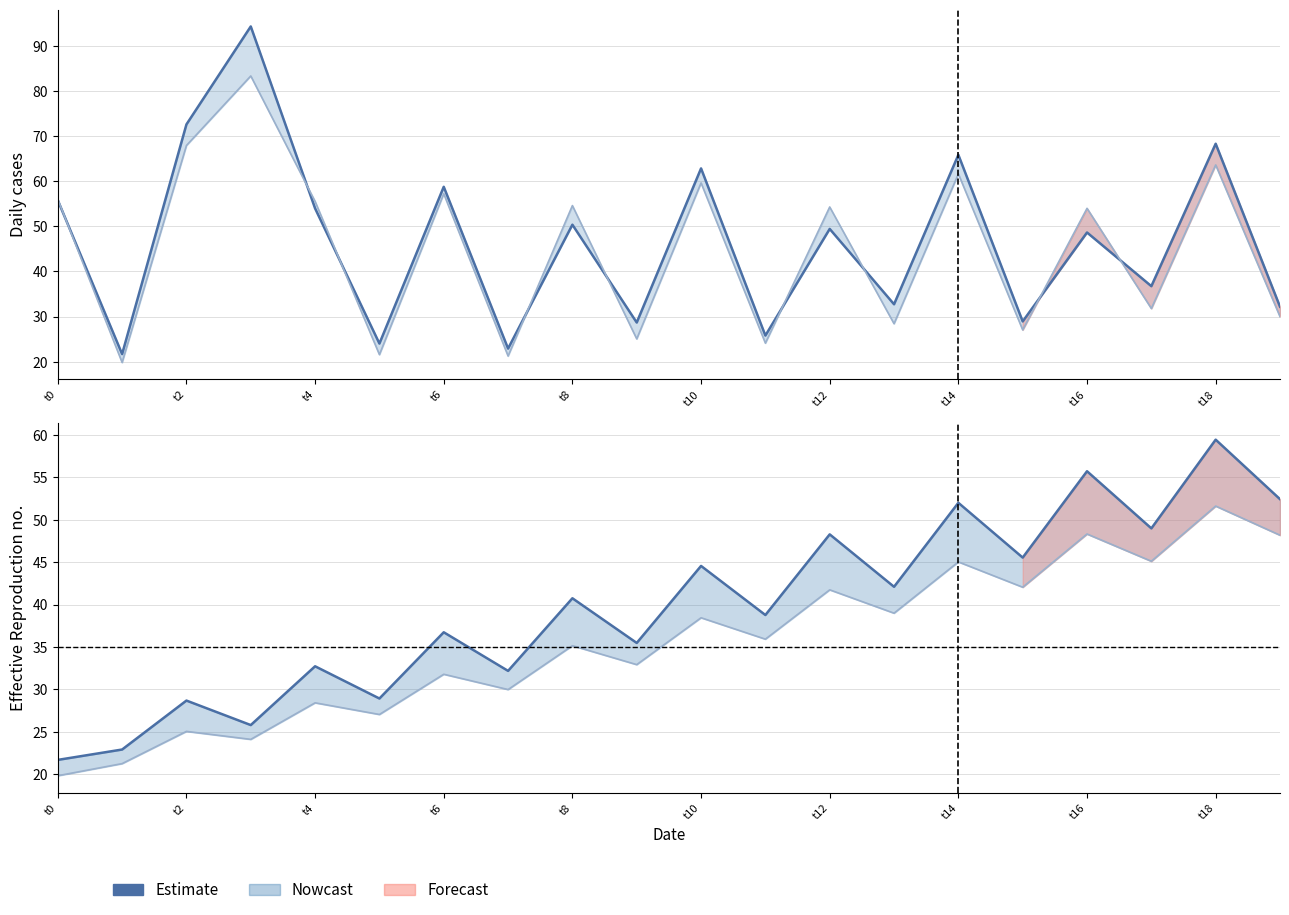

What is the average value?

39.7